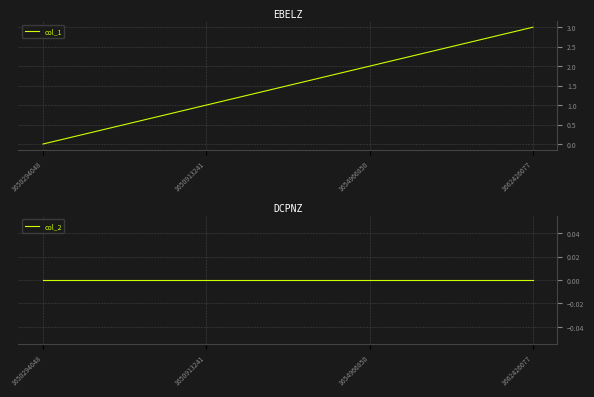

How many distinct data groups are displayed?

2